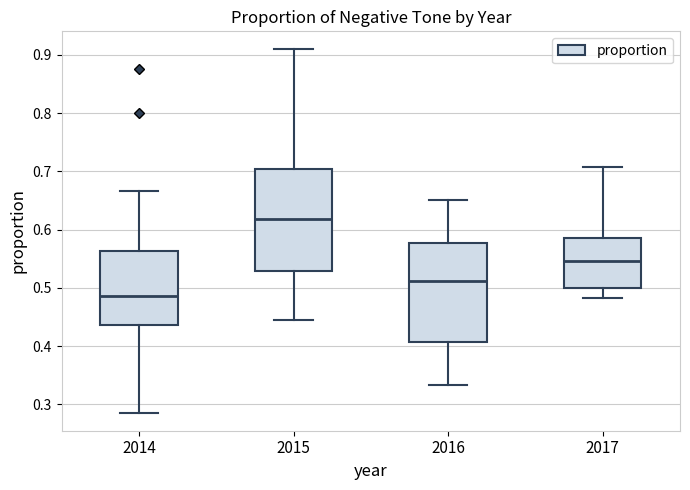

Reading left to right, read every box against the y-axis: the position of its median line, the range the box covers, and the ends of its whiskers. The values are not printed on the chart, so give them approximately, as read against the axis.

2014: median 0.49, box 0.44 to 0.56, whiskers 0.29 to 0.67
2015: median 0.62, box 0.53 to 0.70, whiskers 0.44 to 0.91
2016: median 0.51, box 0.41 to 0.58, whiskers 0.33 to 0.65
2017: median 0.55, box 0.50 to 0.58, whiskers 0.48 to 0.71